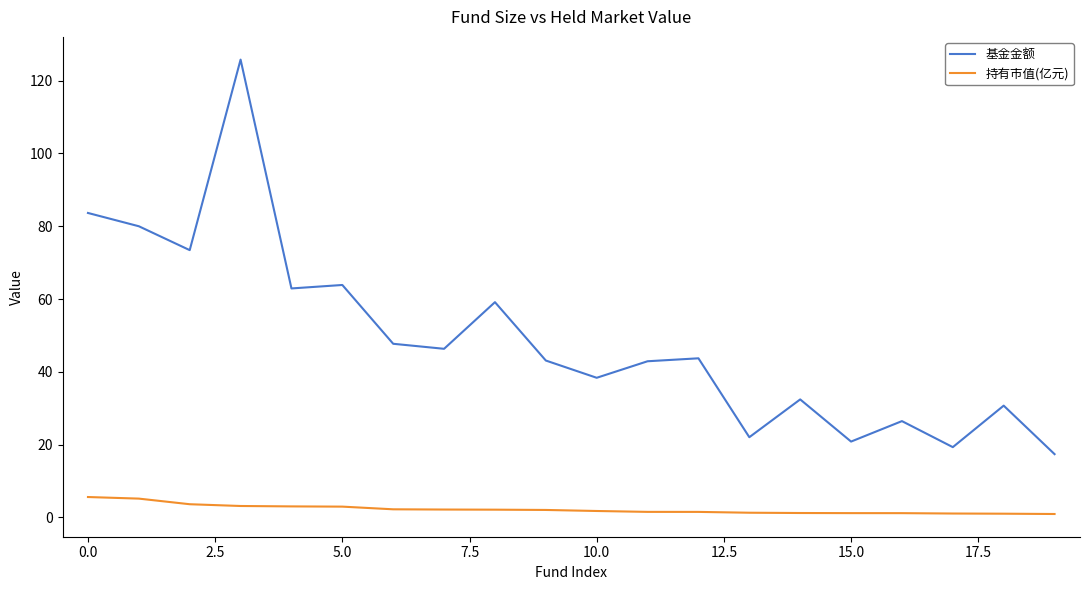

Which series has the widest spread of values?

基金金额